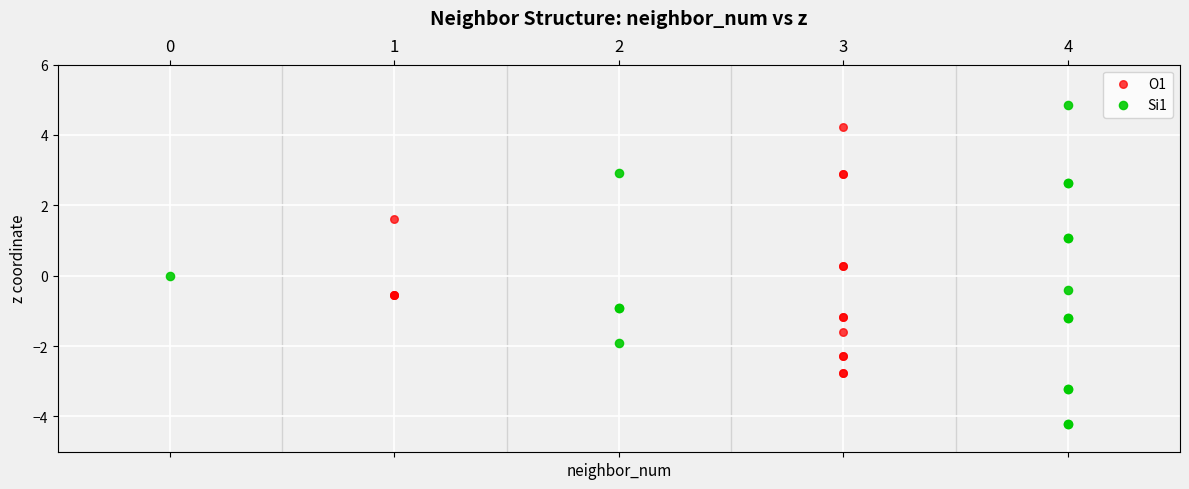

Which series contains the lowest Y value?

Si1